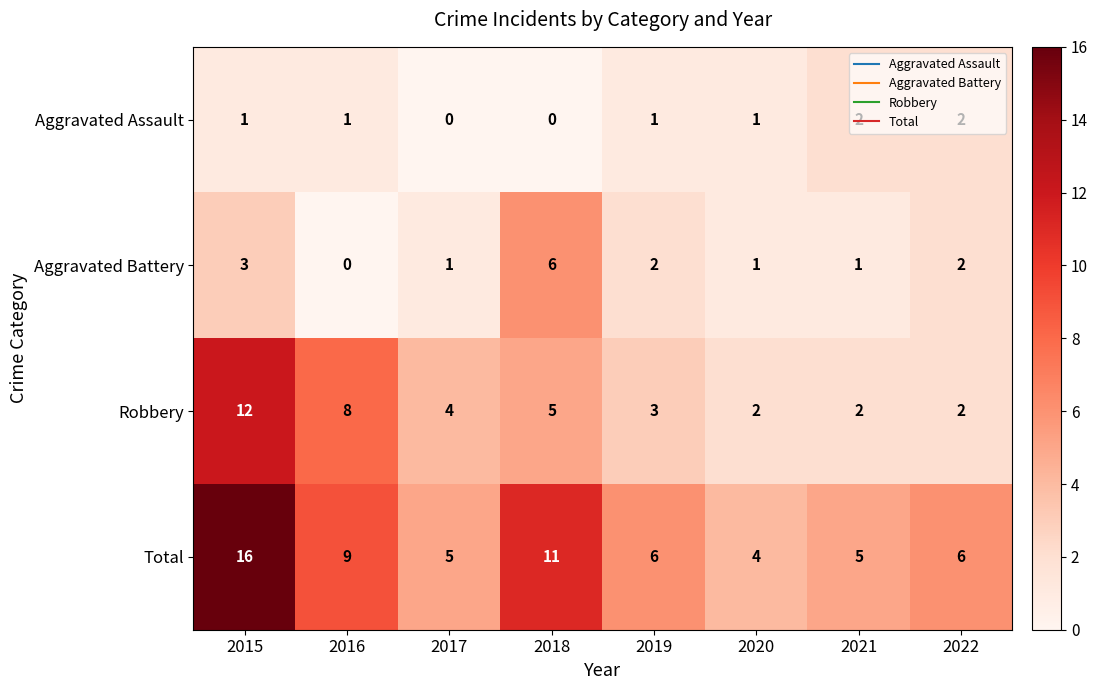

At which label is Aggravated Battery closest to 3?

2015